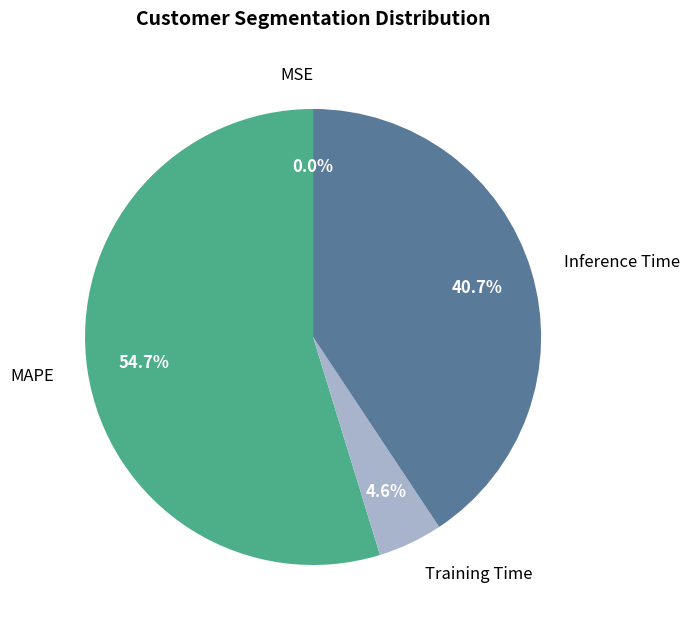

To the nearest percent, what is the combined percentage of Inference Time and Training Time?

45%